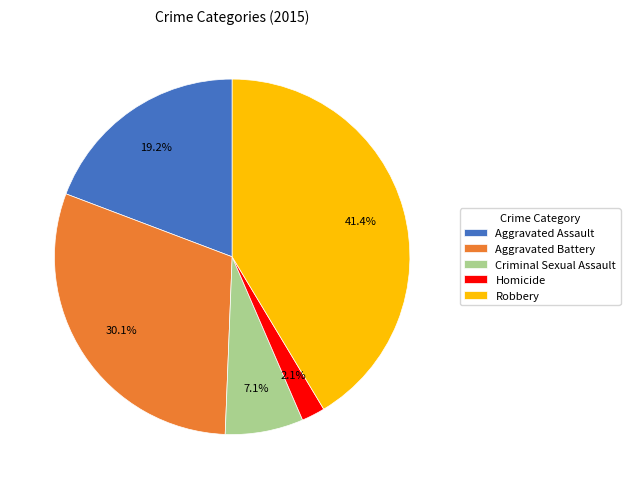

To the nearest percent, what is the average slice percentage?

20%